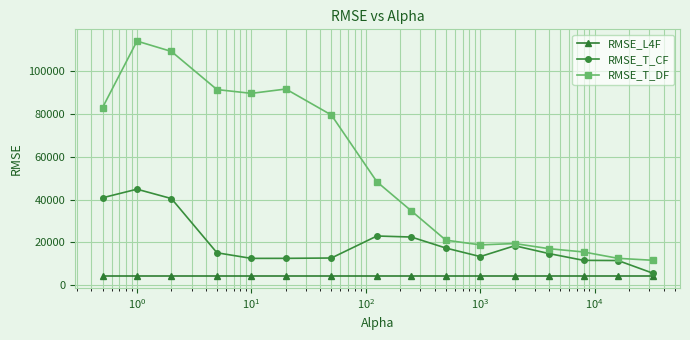

What is the maximum value for RMSE_T_DF?

114009.9